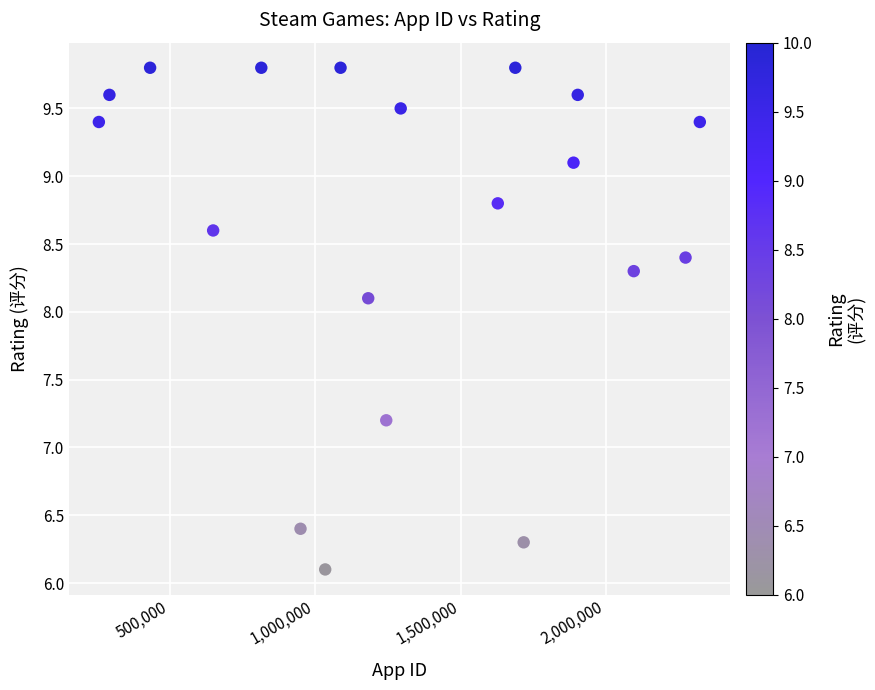

What Y value in the scatter plot is closest to 7?

7.2